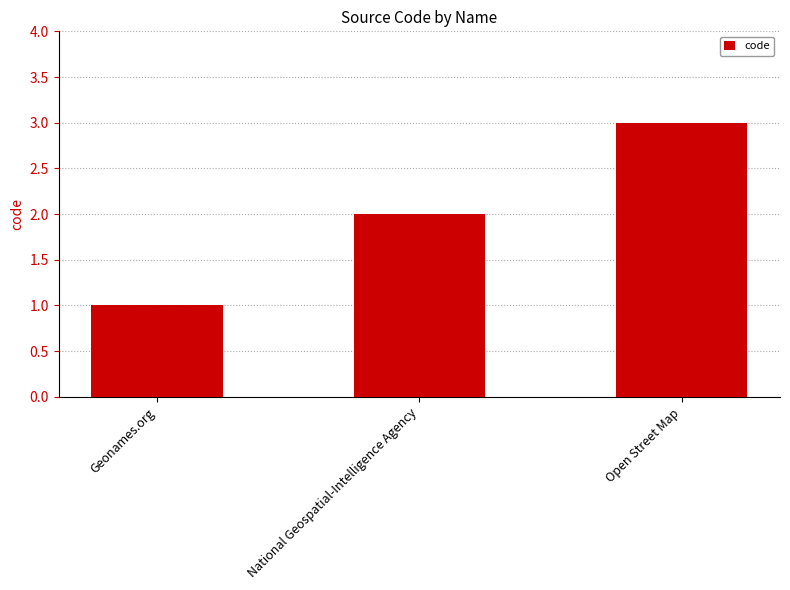

Between National Geospatial-Intelligence Agency and Open Street Map, which is larger?

Open Street Map